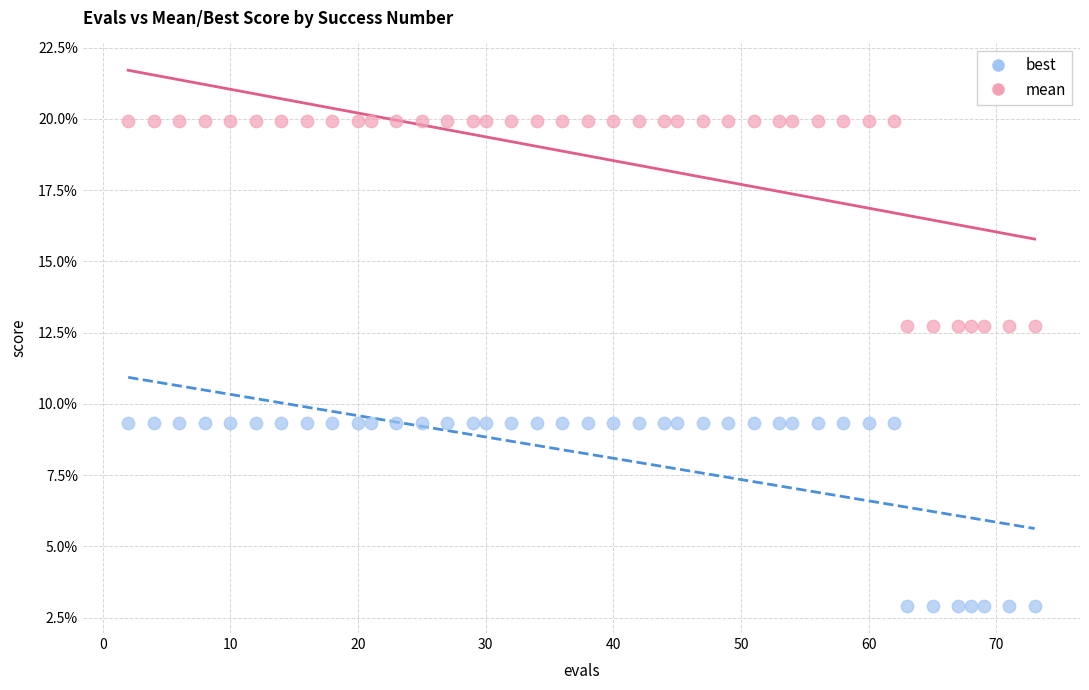

Which series contains the lowest Y value?

best